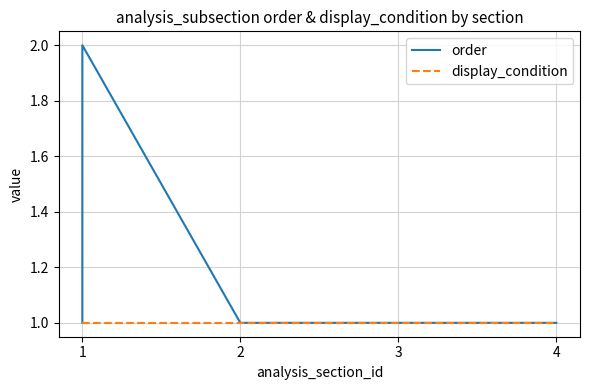

Where is order nearest to the value 1?

1